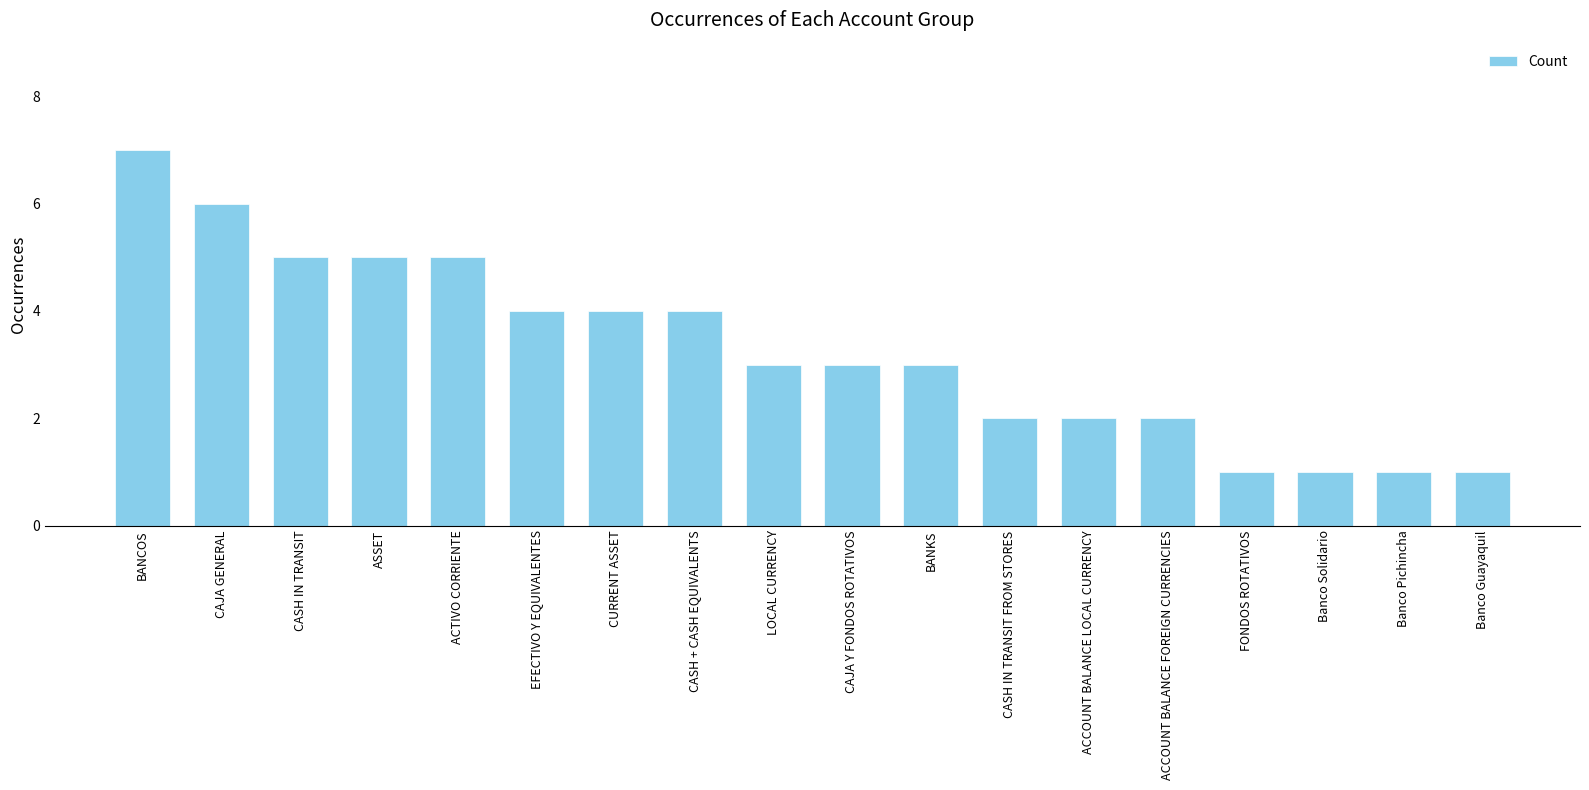

Where does the data first go above 3?

BANCOS